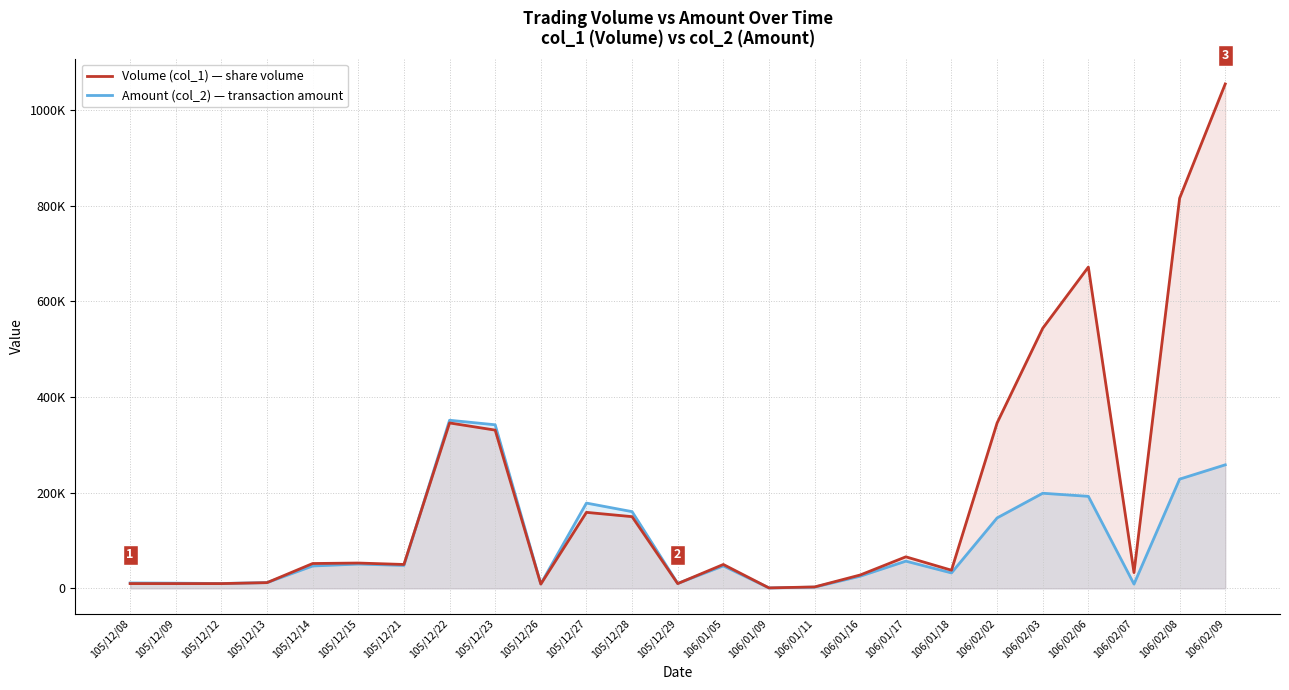

Which series changed the most between 106/01/18 and 106/02/09?

Volume (col_1) — share volume